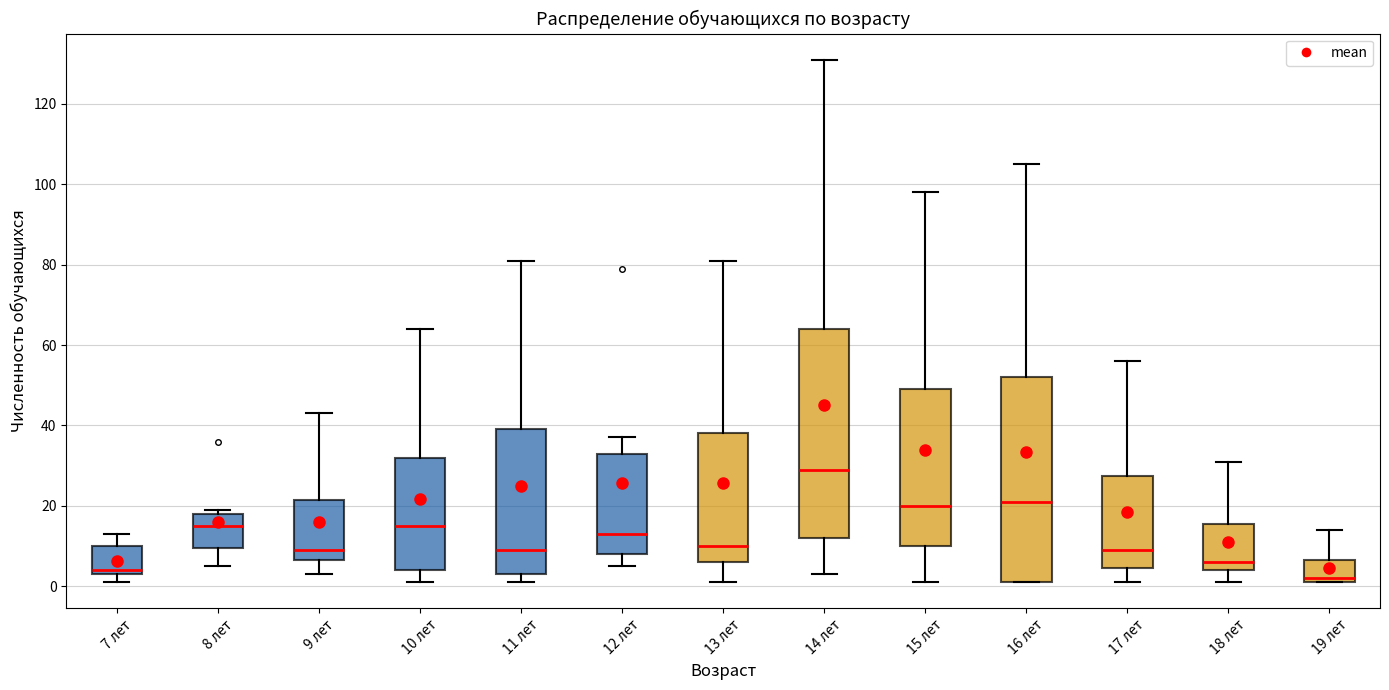

Reading left to right, read every box against the y-axis: the position of its median line, the range the box covers, and the ends of its whiskers. The values are not printed on the chart, so give them approximately, as read against the axis.

7 лет: median 4 (just above the box's lower edge), box 4 to 10, whiskers 2 to 14
8 лет: median 16, box 10 to 18, whiskers 6 to 20
9 лет: median 10, box 6 to 22, whiskers 4 to 44
10 лет: median 16, box 4 to 32, whiskers 2 to 64
11 лет: median 10, box 4 to 40, whiskers 2 to 82
12 лет: median 14, box 8 to 34, whiskers 6 to 38
13 лет: median 10, box 6 to 38, whiskers 2 to 82
14 лет: median 30, box 12 to 64, whiskers 4 to 132
15 лет: median 20, box 10 to 50, whiskers 2 to 98
16 лет: median 22, box 2 to 52, whiskers 2 to 106
17 лет: median 10, box 4 to 28, whiskers 2 to 56
18 лет: median 6, box 4 to 16, whiskers 2 to 32
19 лет: median 2 (just above the box's lower edge), box 2 to 6, whiskers 2 to 14